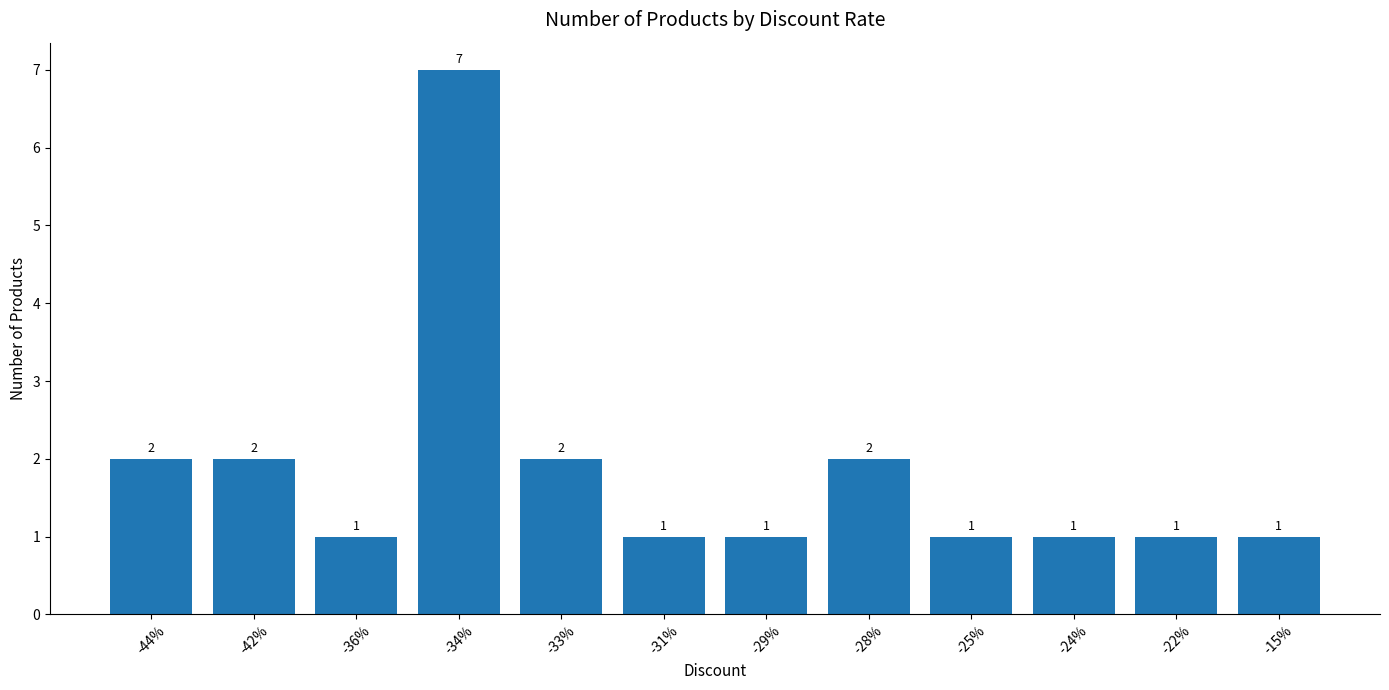

What is the change in value from -34% to -25%?

-6